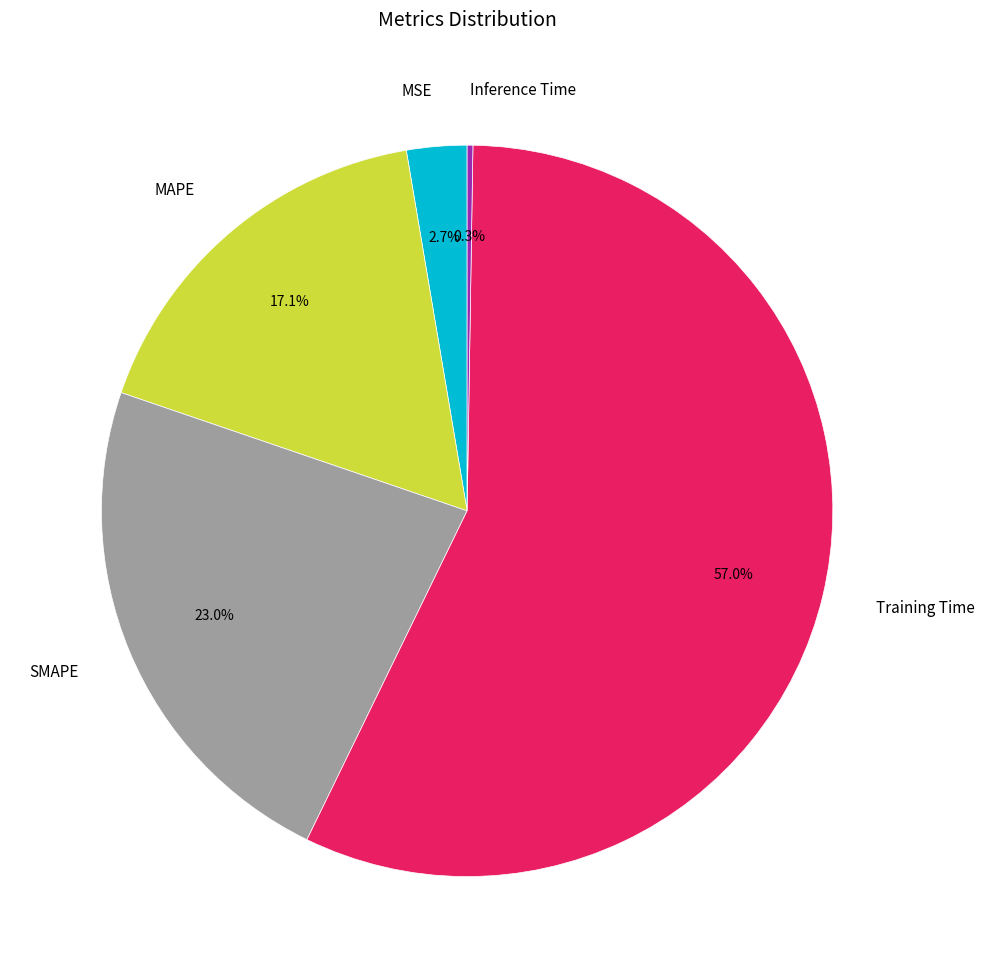

Does any single category account for the majority?

Yes